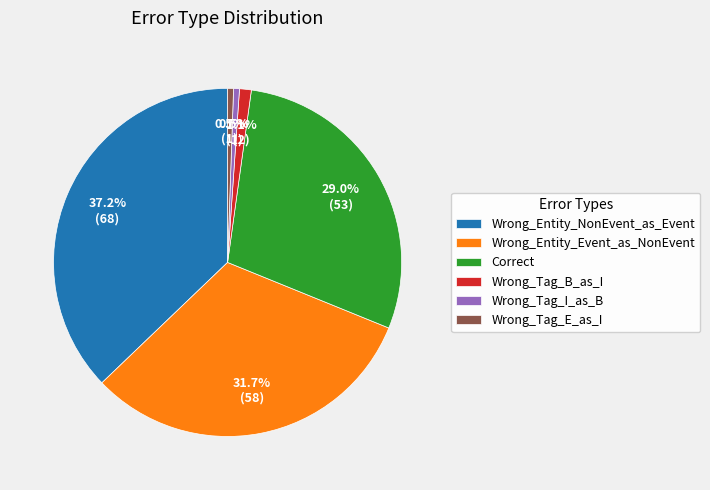

To the nearest percent, what portion does Wrong_Entity_NonEvent_as_Event represent?

37%